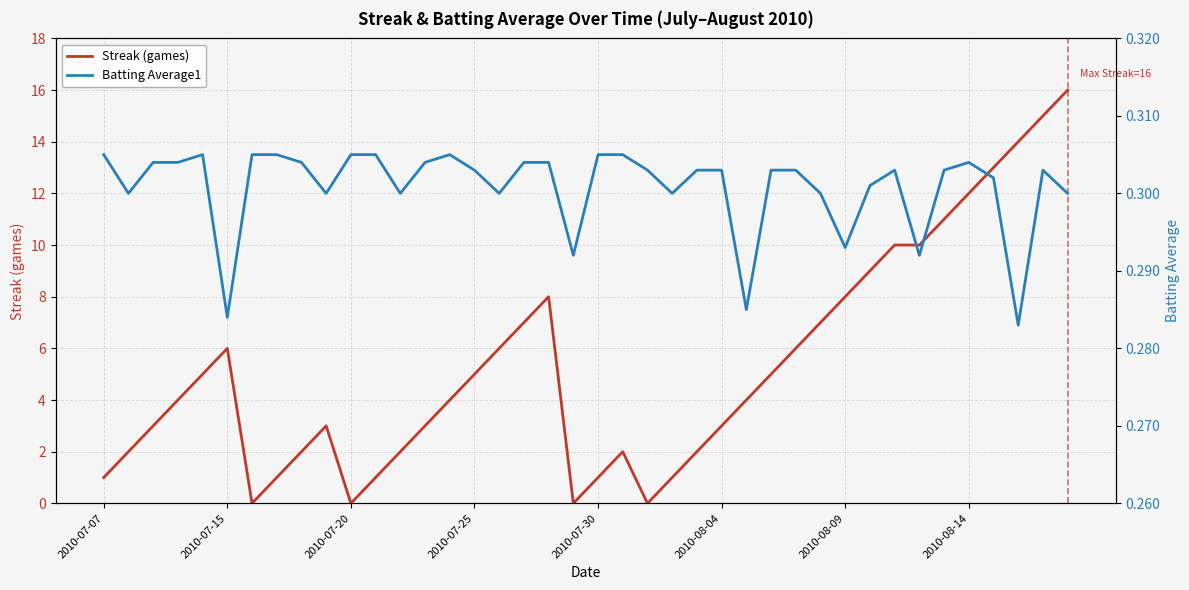

List the series in order of their overall mean, highest first.

Streak (games), Batting Average1